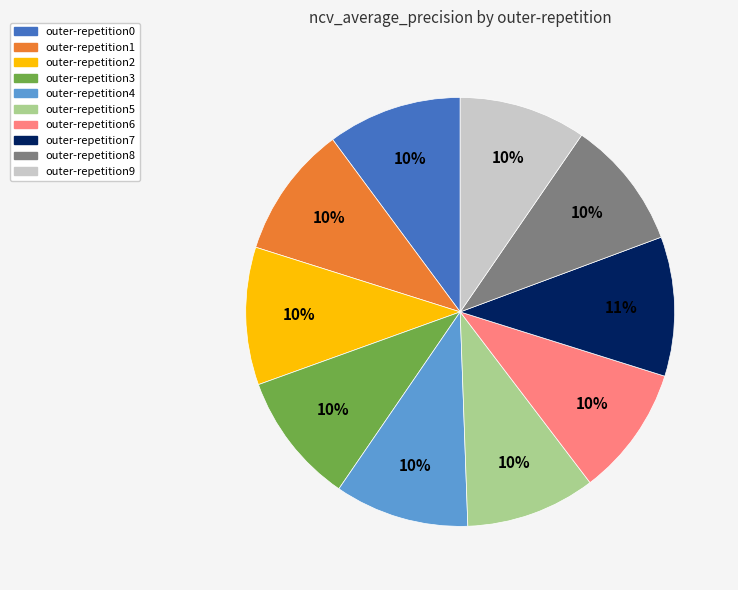

To the nearest percent, what is the combined percentage of outer-repetition8 and outer-repetition3?

20%